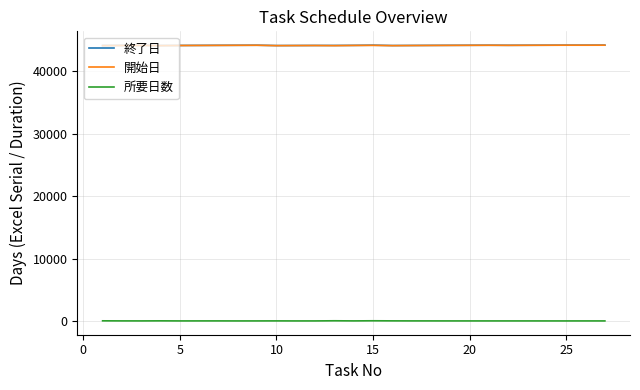

What is the highest value of the 開始日 series?

44180